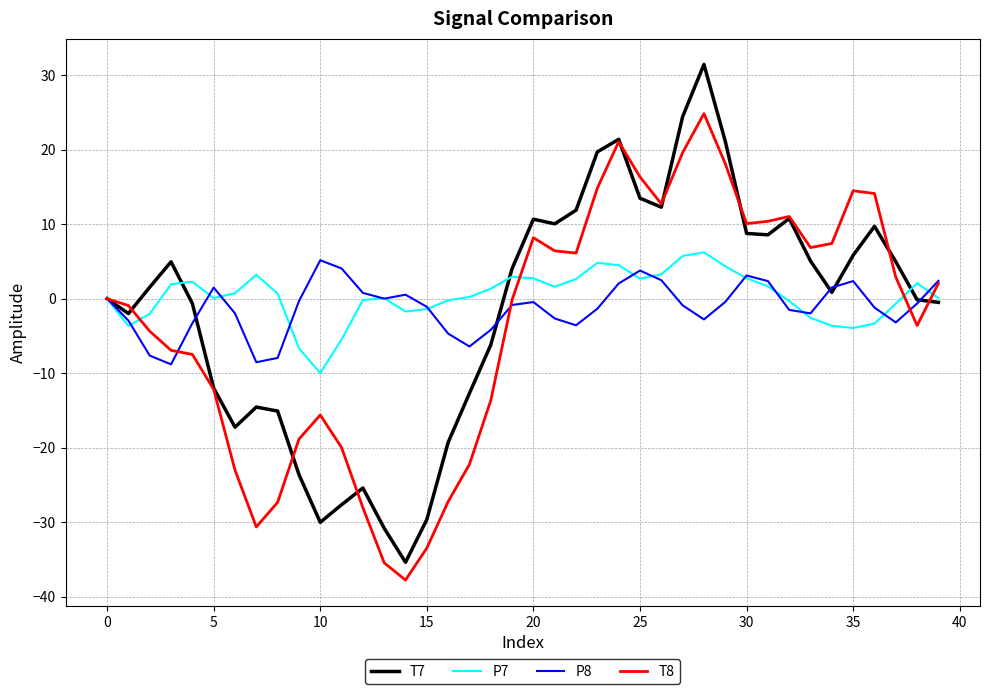

What is the maximum value for P8?

5.2